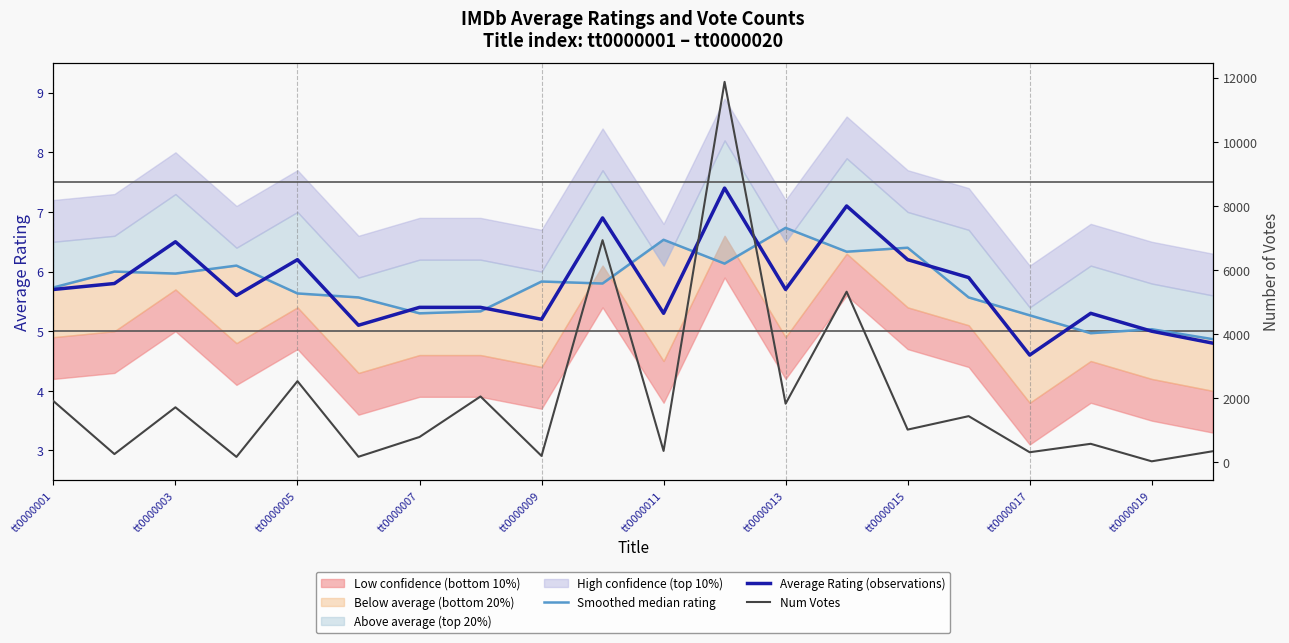

What is the maximum value for Average Rating (observations)?

7.4